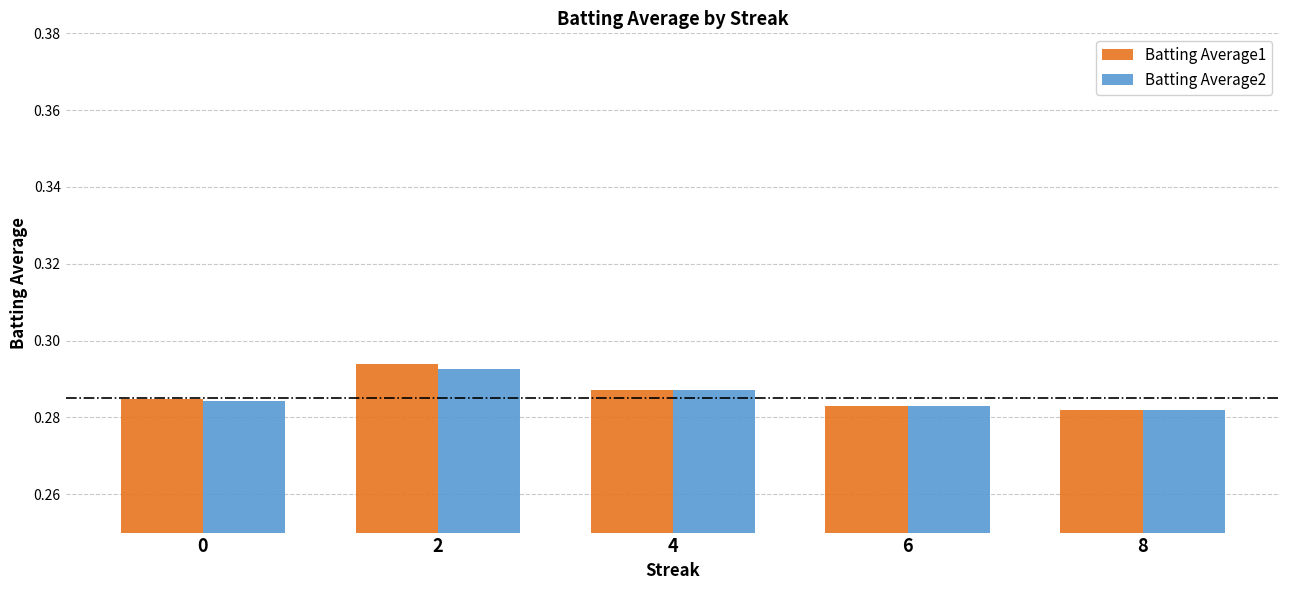

At how many categories does at least one series exceed 0?

5